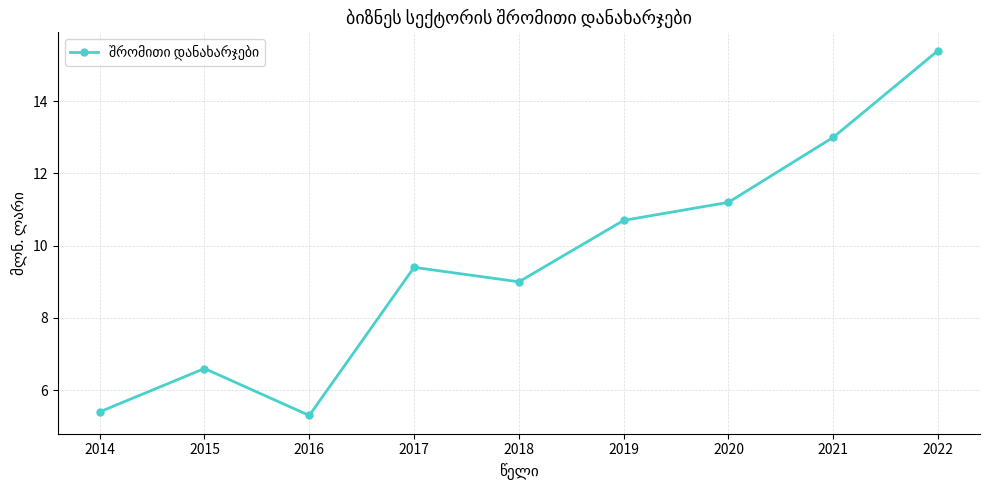

What is the sum of the values at 2016 and 2014?

10.7